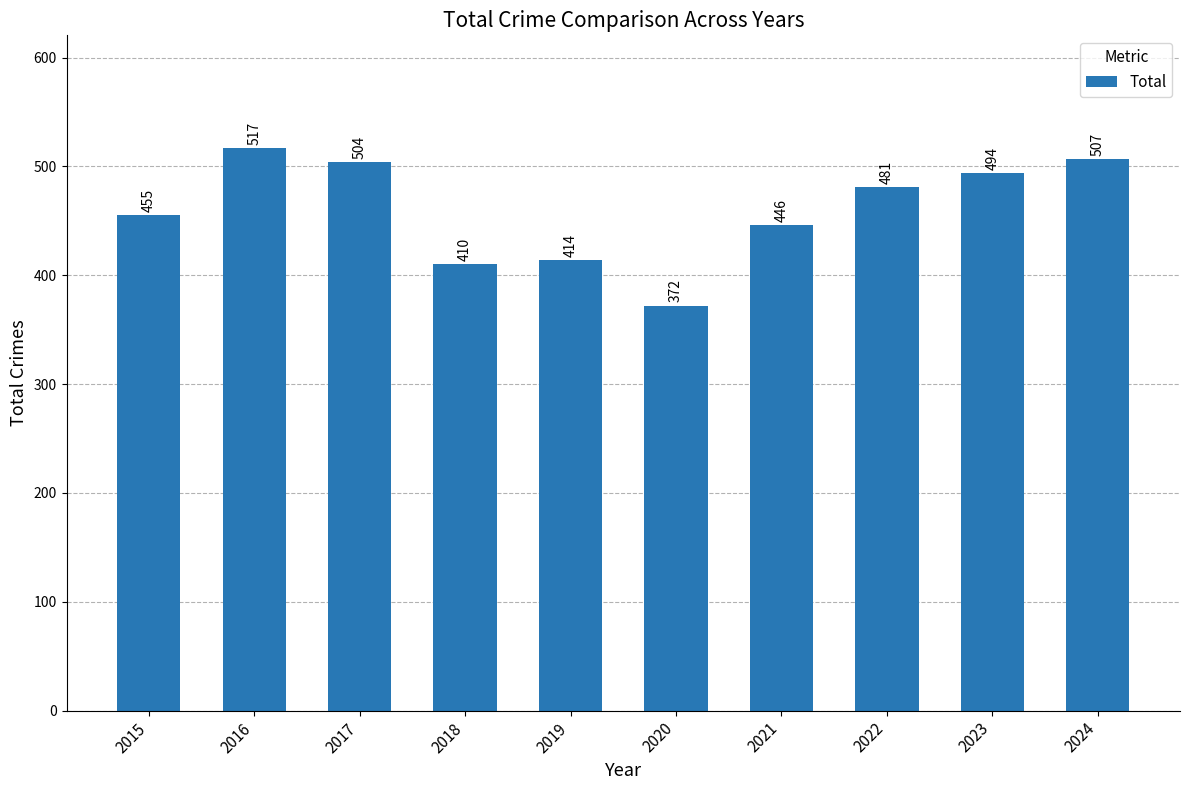

Read the value at 2015, to the nearest 50.

450